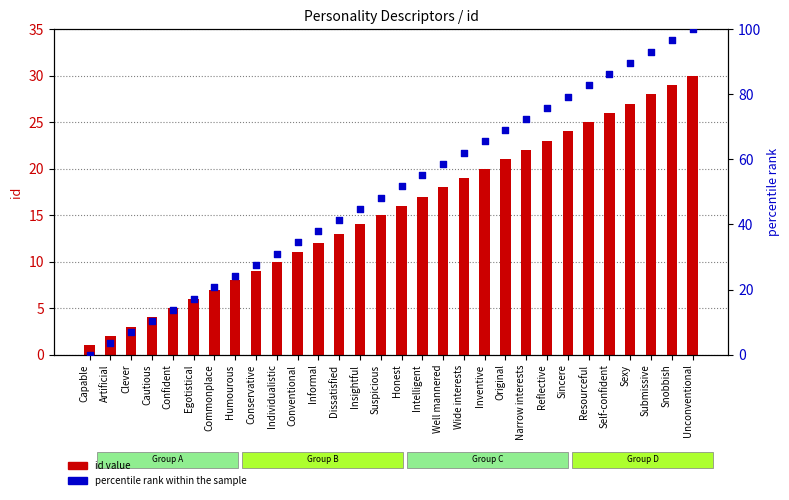

At how many categories does at least one series exceed 95?

2